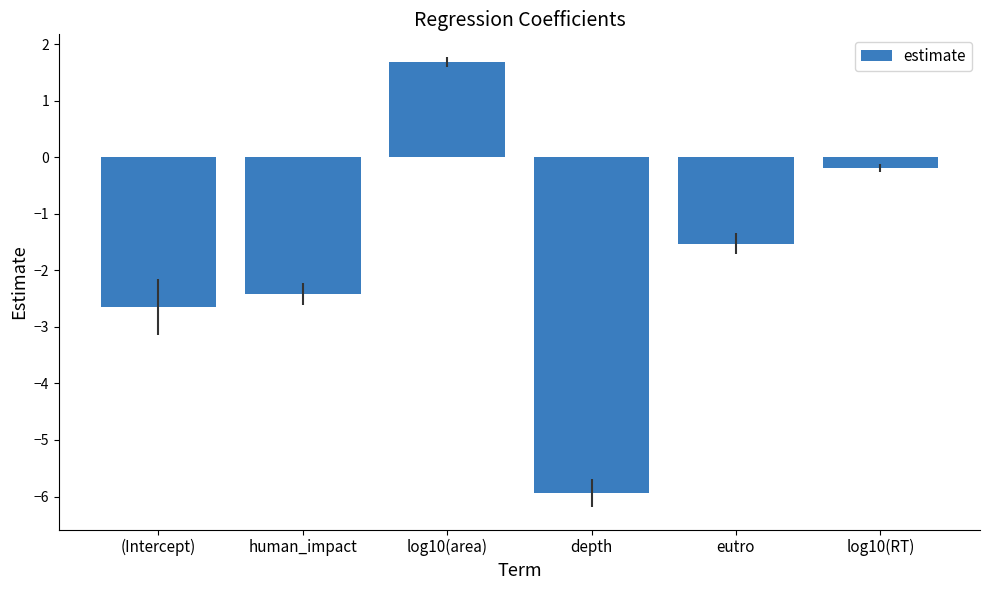

Rank the categories by value from lowest to highest.

depth, (Intercept), human_impact, eutro, log10(RT), log10(area)